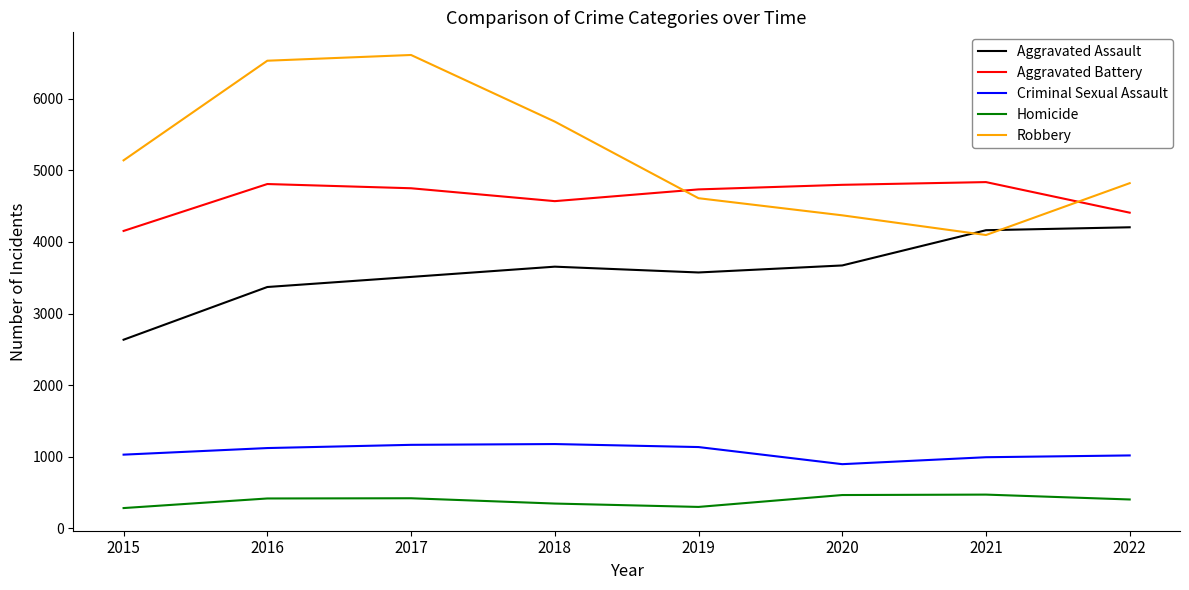

What is the maximum value for Robbery?

6610